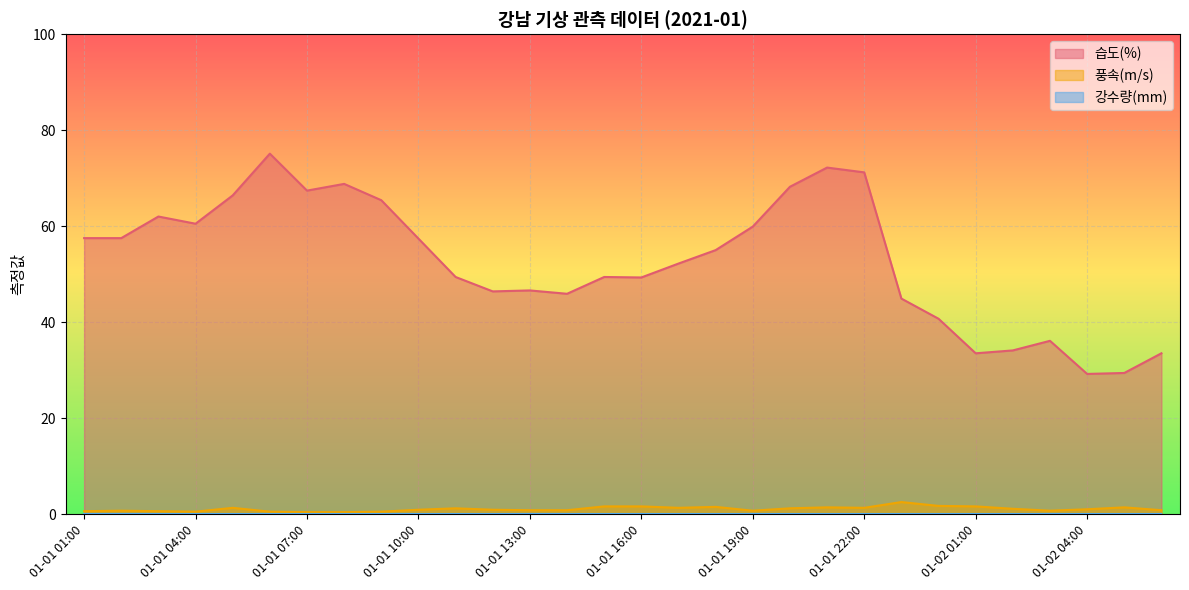

What is the minimum value shown in the chart?

0.0